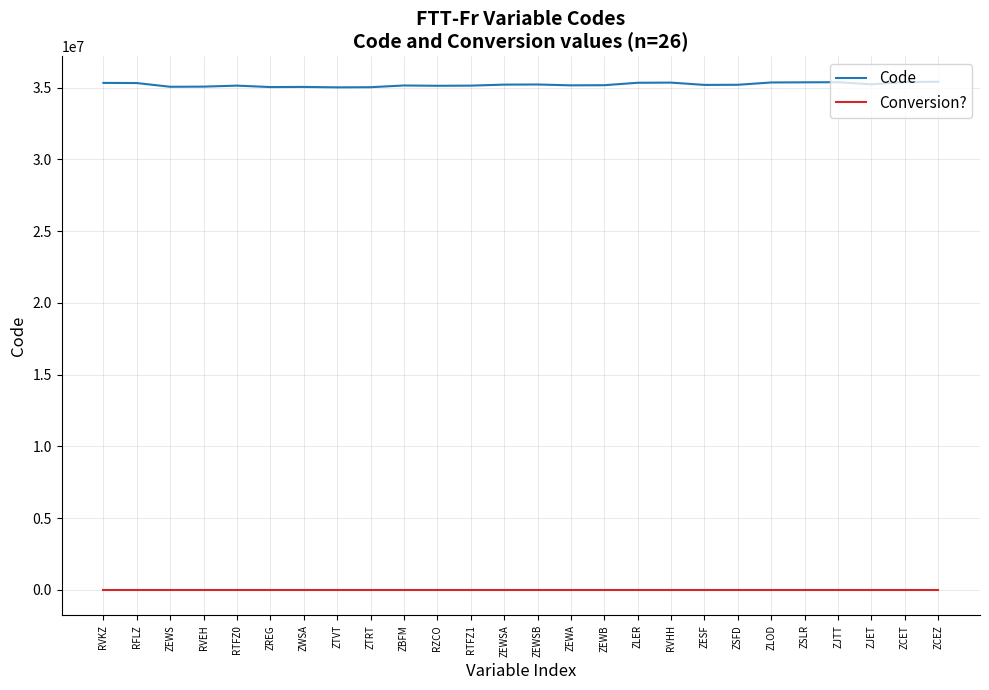

What is the approximate value of Code at RVEH, to the nearest 100?

35070000